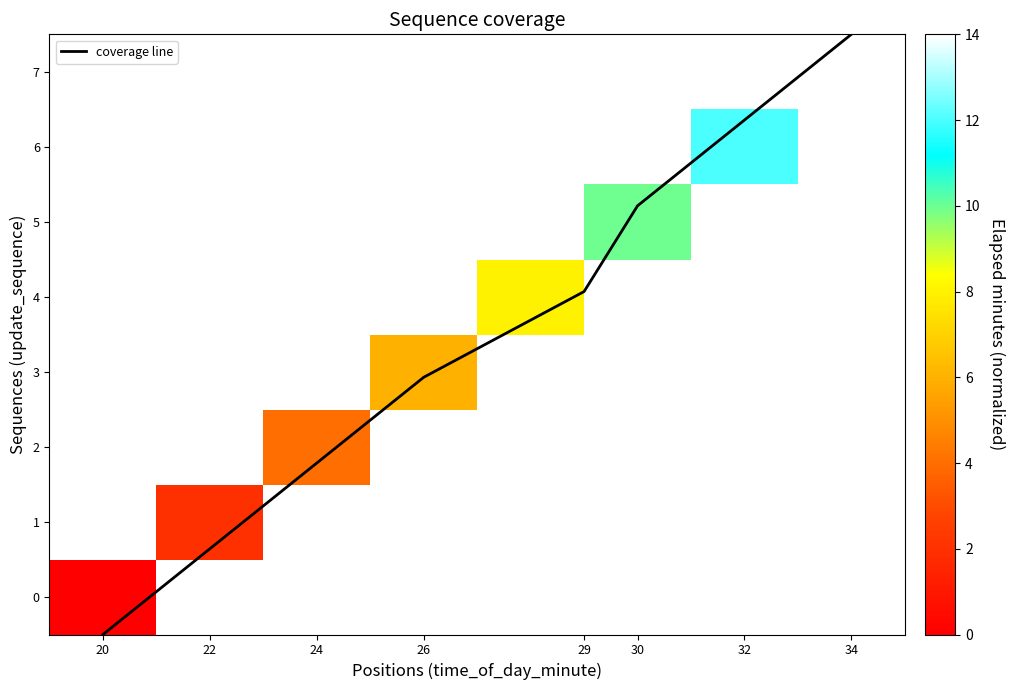

At which label does coverage line reach its peak?

34